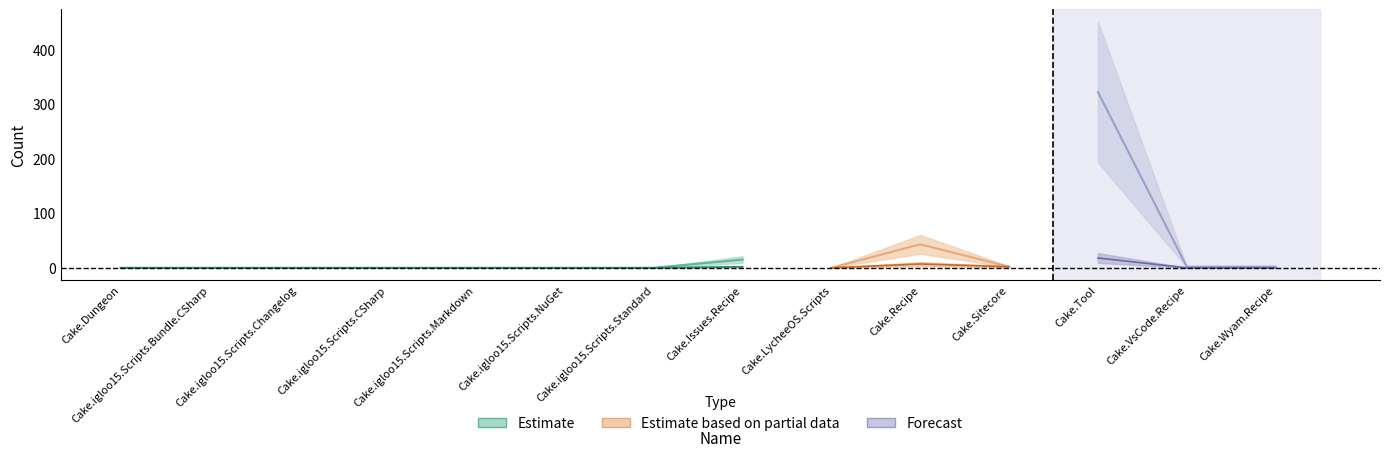

Reading left to right, list all the values displayed in this chart.

Issues count: Cake.Dungeon=0	Cake.igloo15.Scripts.Bundle.CSharp=0	Cake.igloo15.Scripts.Changelog=0	Cake.igloo15.Scripts.CSharp=0	Cake.igloo15.Scripts.Markdown=0	Cake.igloo15.Scripts.NuGet=0	Cake.igloo15.Scripts.Standard=0	Cake.Issues.Recipe=15	Cake.LycheeOS.Scripts=0	Cake.Recipe=43	Cake.Sitecore=2	Cake.Tool=322	Cake.VsCode.Recipe=2	Cake.Wyam.Recipe=2
Pull requests count: Cake.Dungeon=0	Cake.igloo15.Scripts.Bundle.CSharp=0	Cake.igloo15.Scripts.Changelog=0	Cake.igloo15.Scripts.CSharp=0	Cake.igloo15.Scripts.Markdown=0	Cake.igloo15.Scripts.NuGet=0	Cake.igloo15.Scripts.Standard=0	Cake.Issues.Recipe=2	Cake.LycheeOS.Scripts=0	Cake.Recipe=7	Cake.Sitecore=2	Cake.Tool=18	Cake.VsCode.Recipe=0	Cake.Wyam.Recipe=0